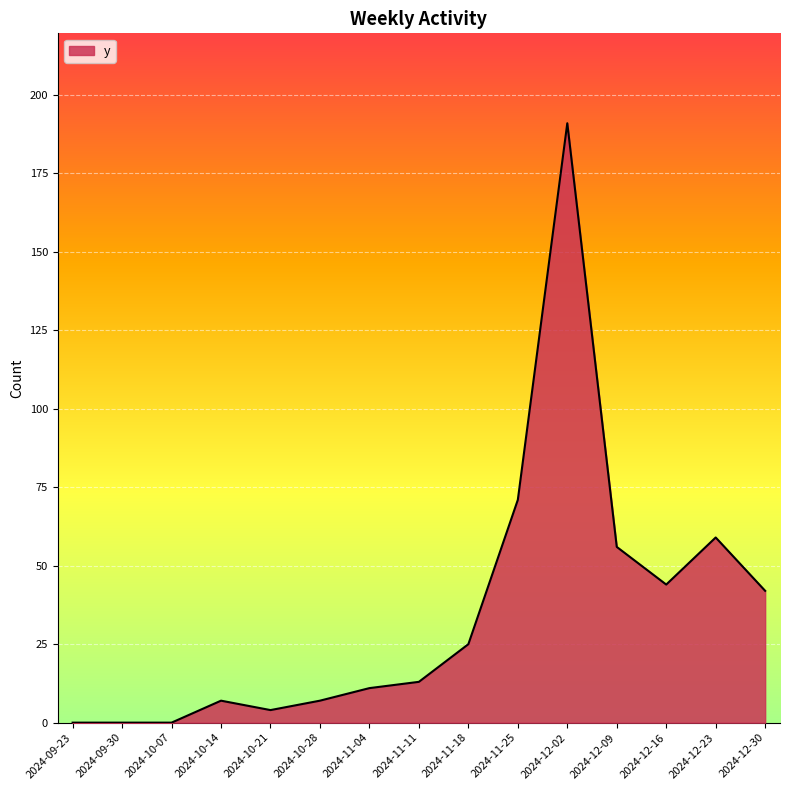

At which label is the value closest to 95?

2024-11-25